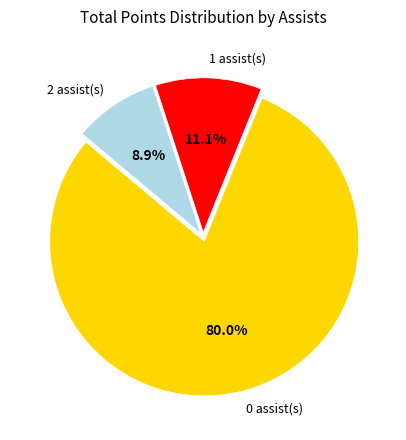

Is there any slice that represents more than half of the pie?

Yes